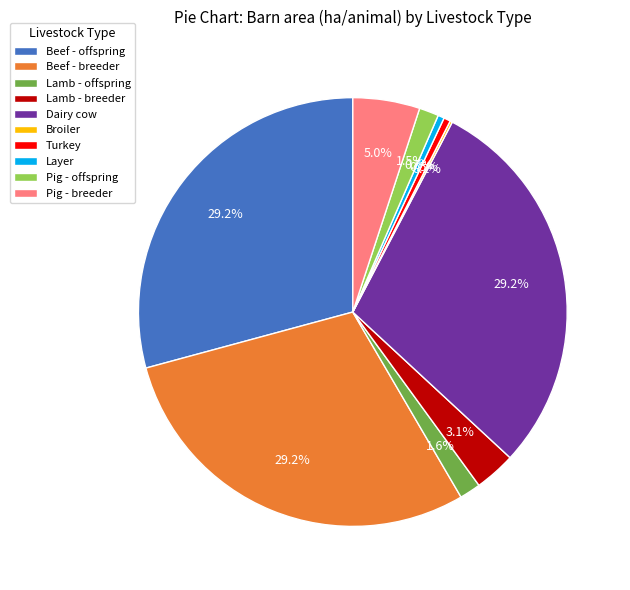

Is Lamb - breeder the majority of the pie?

No